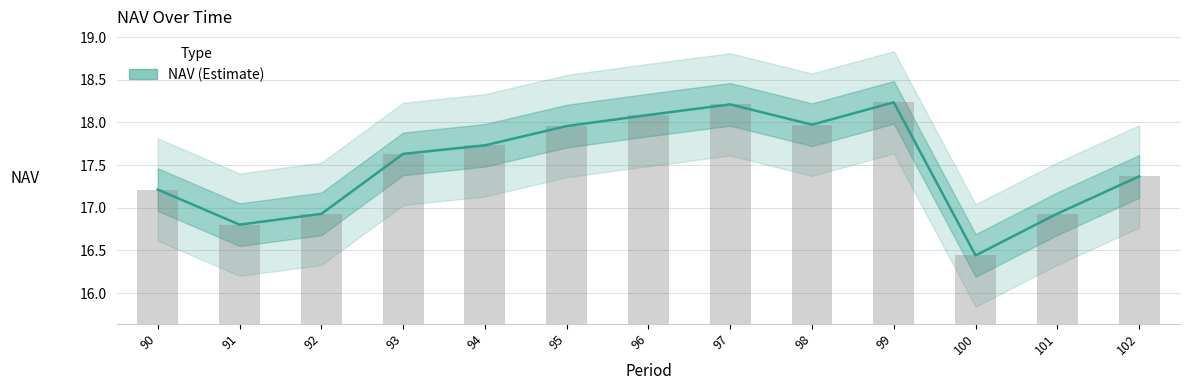

Which has a higher value, 95 or 92?

95